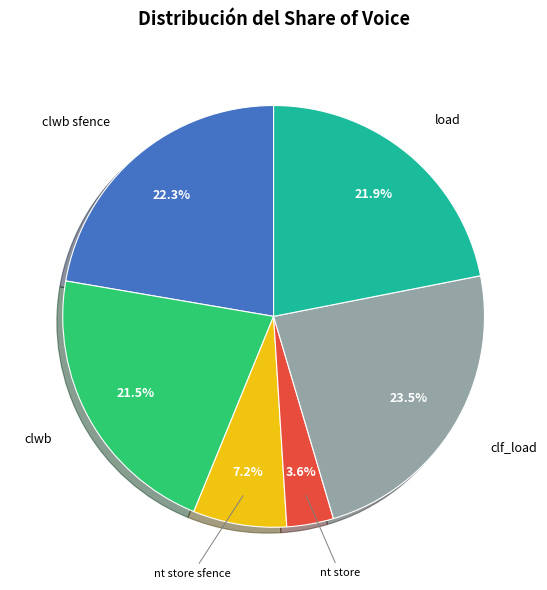

Is there a majority slice in this chart?

No